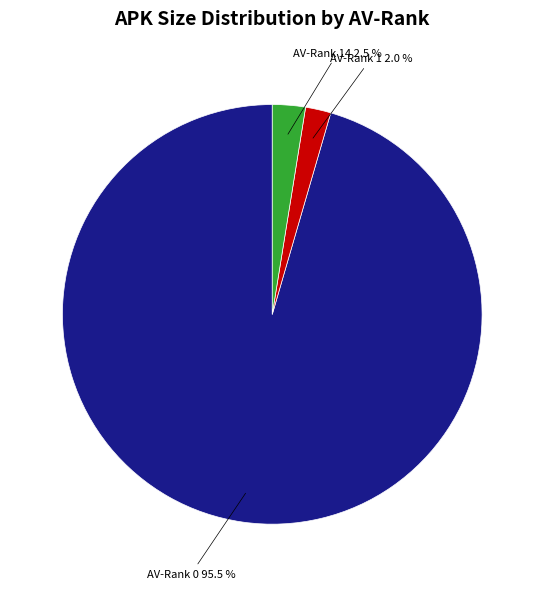

How many segments does this pie chart have?

3